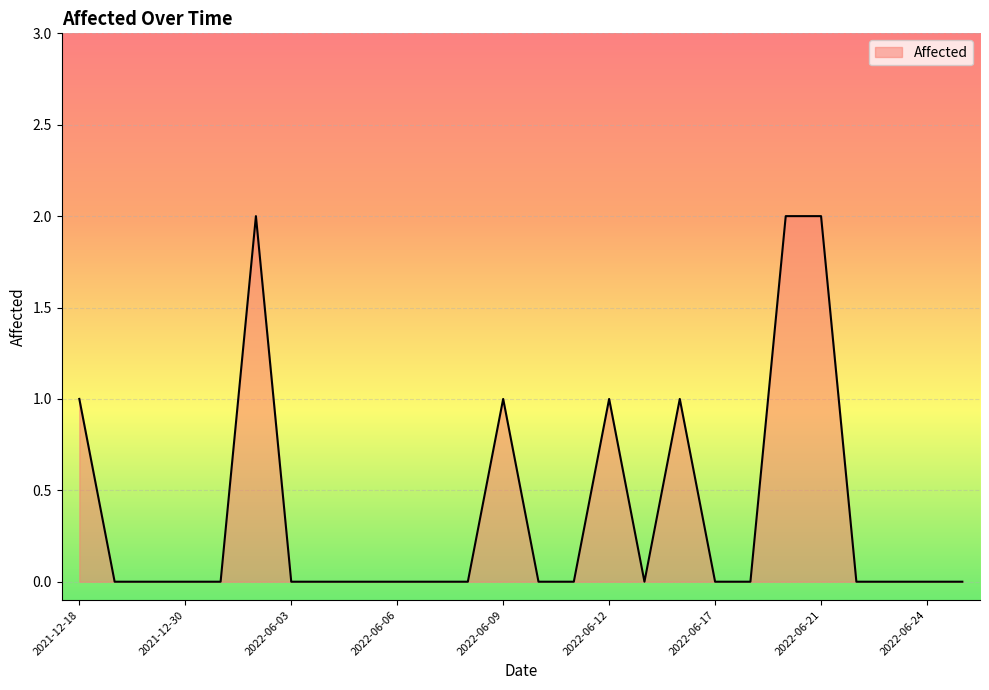

Does the chart display data point markers on the line(s)?

No